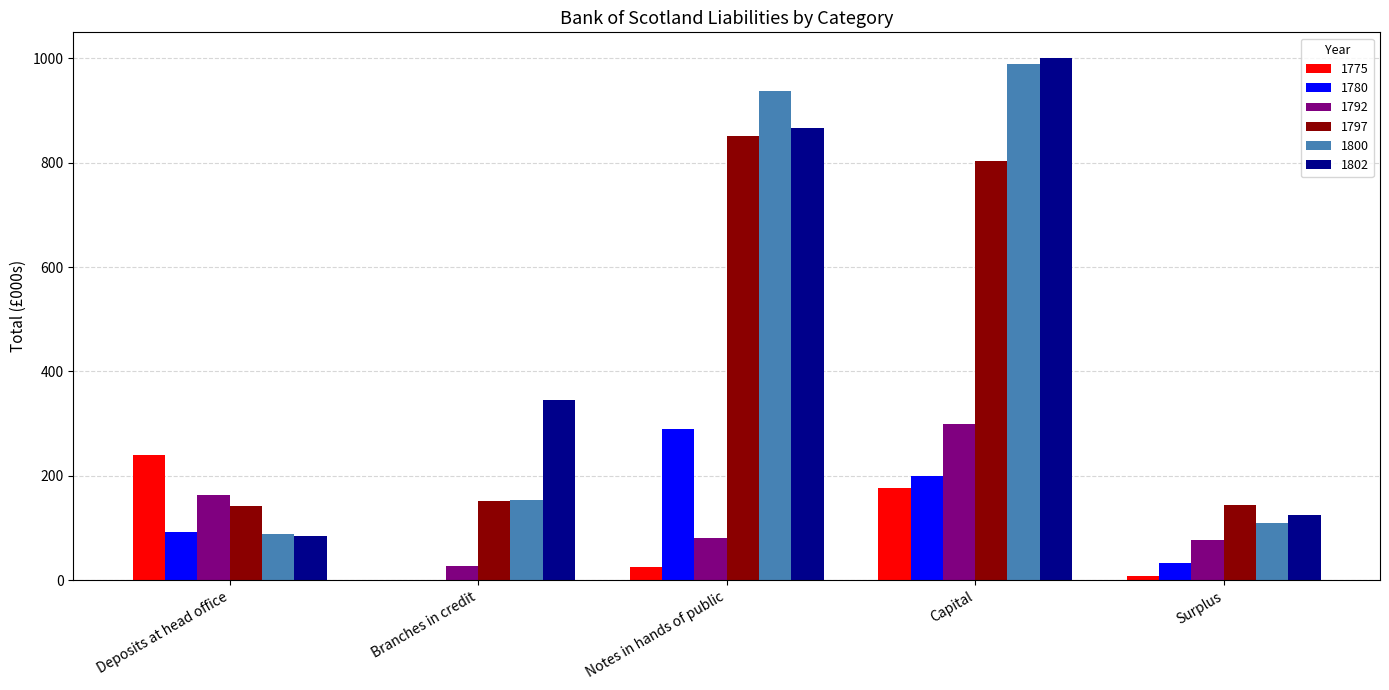

Which series changed the most between Deposits at head office and Capital?

1802